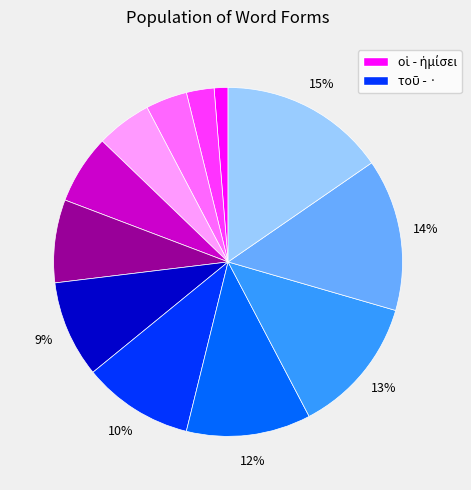

Does any single category account for the majority?

No